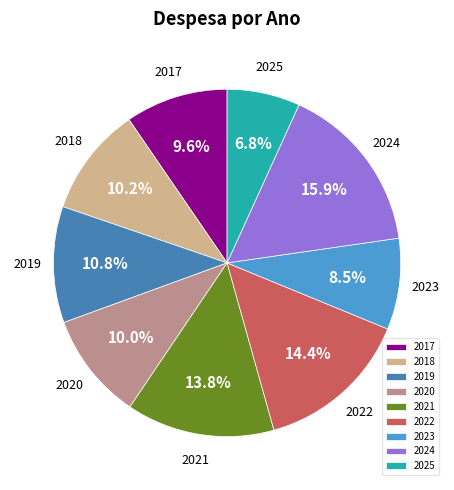

What percentage is NOT represented by 2018?

89.8%